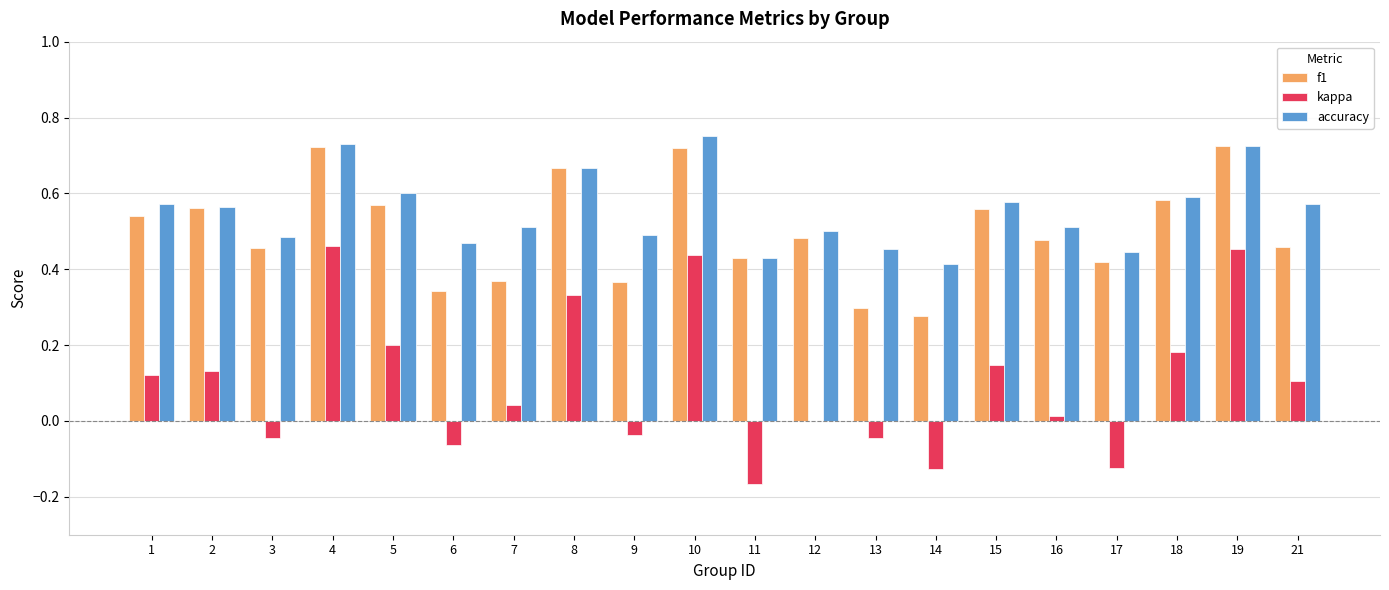

The value of kappa at 7 is 0.0. True or false?

True